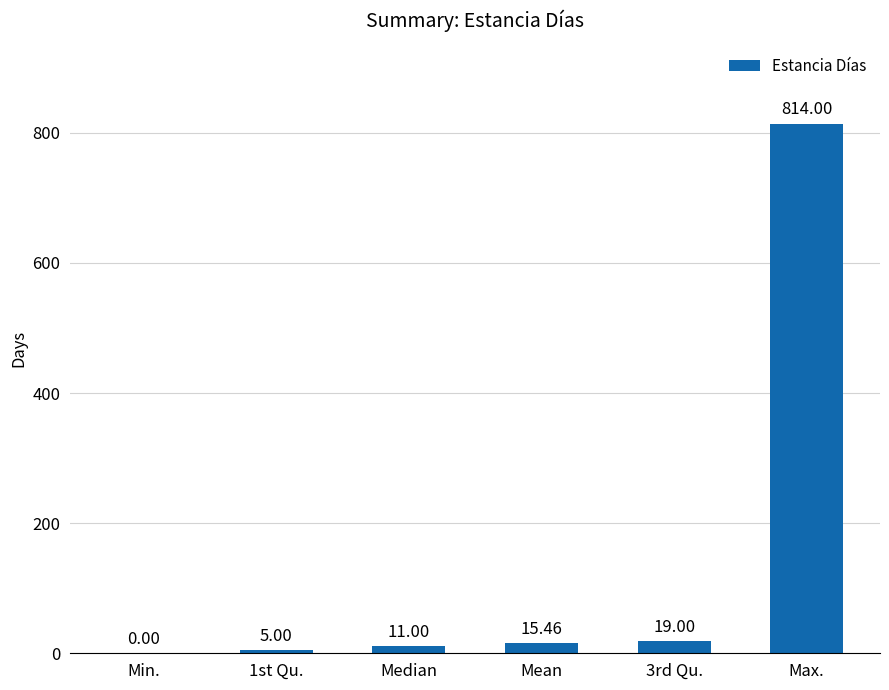

Which category has the highest value across all series?

Max.